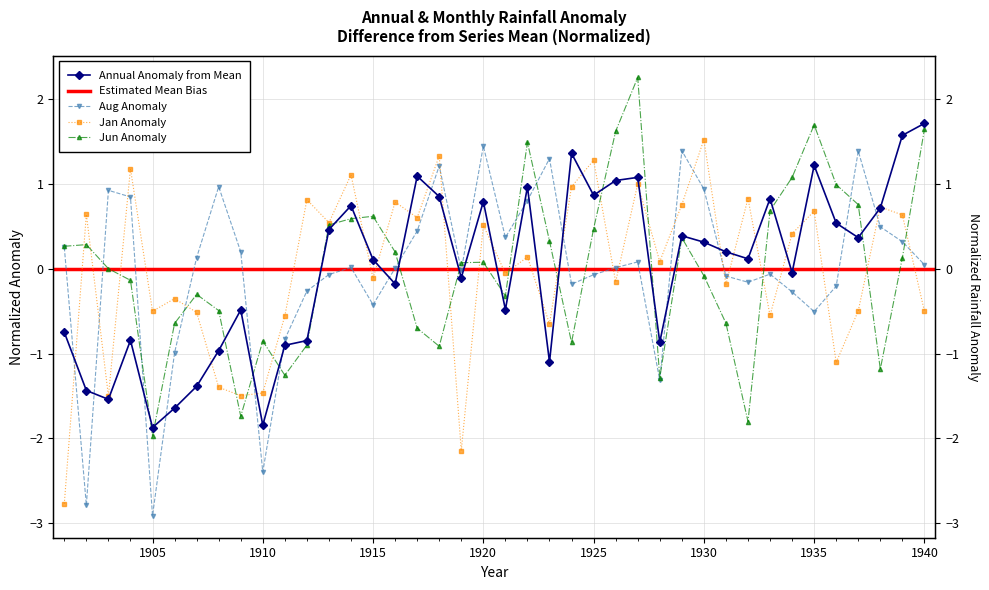

Does the chart display data point markers on the line(s)?

Yes